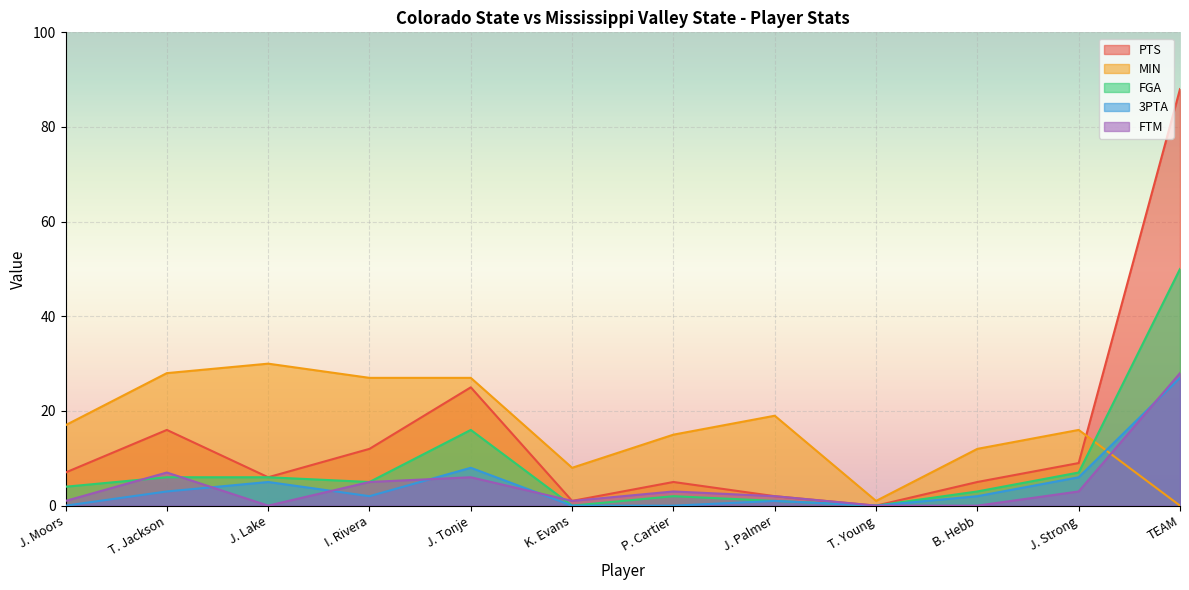

Which series has the largest range (max minus min)?

PTS